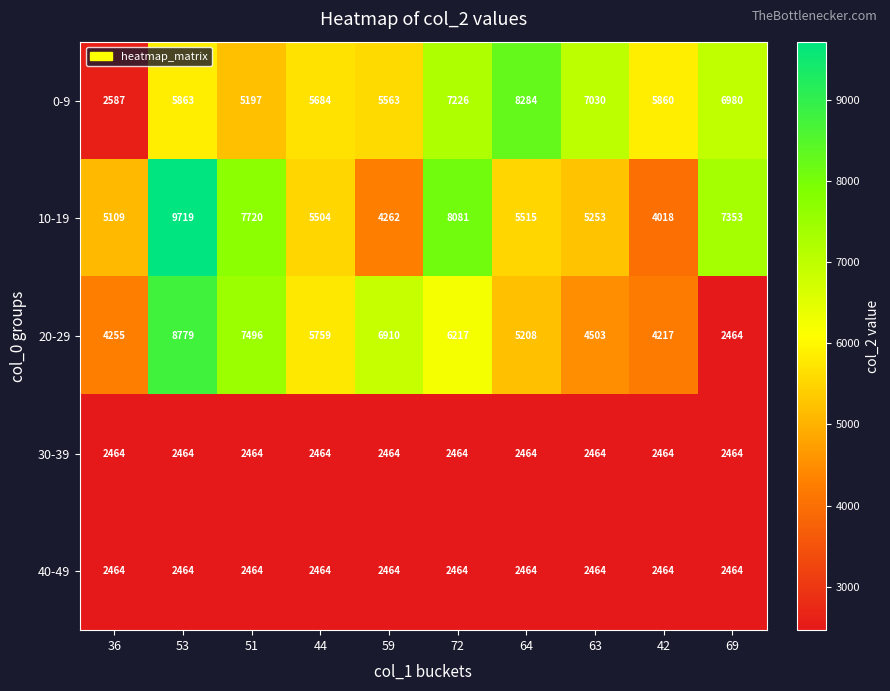

At which category is the sum across all series the highest?

53